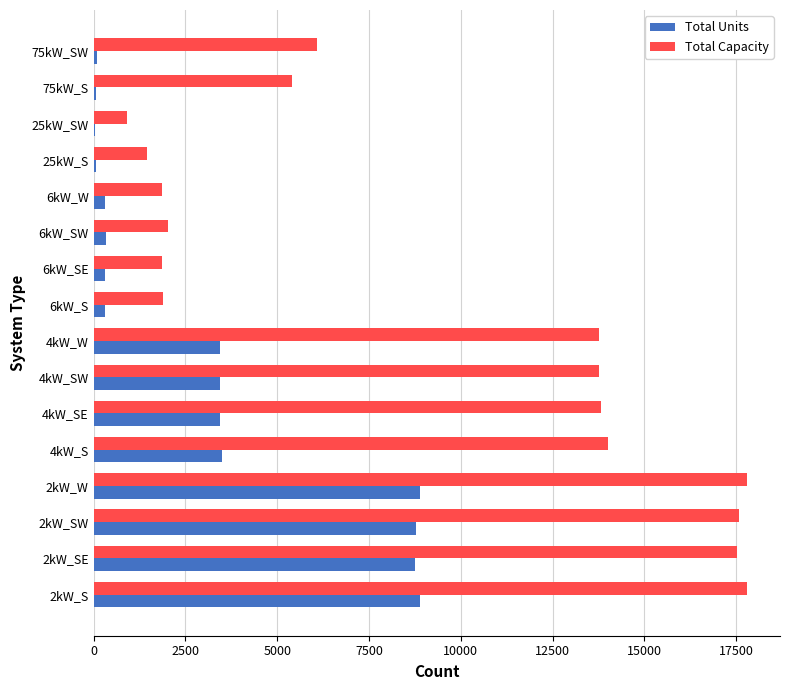

What is the sum of all Total Units values?

50696